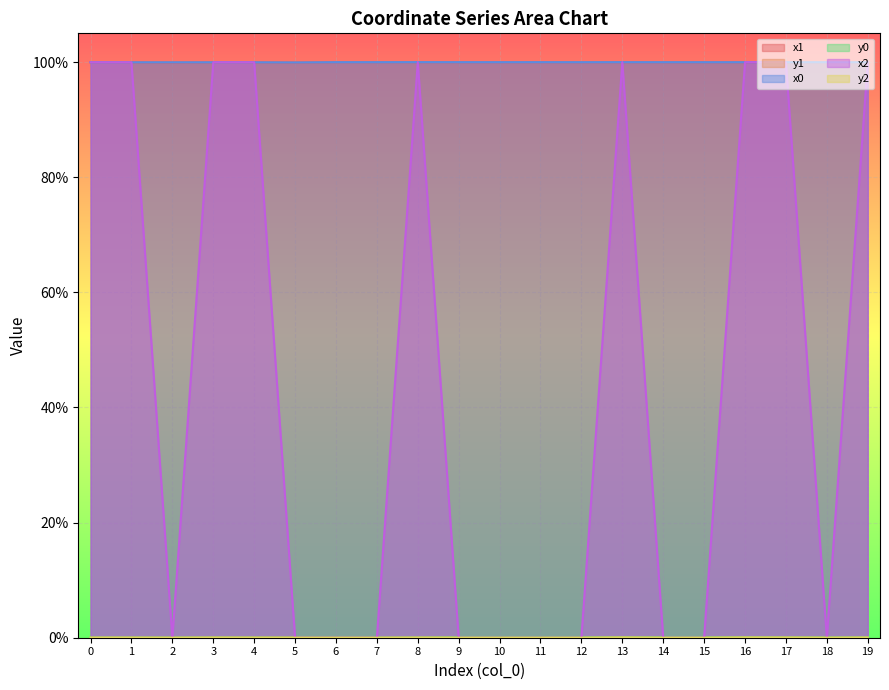

Which series changed the most between 4 and 17?

y1